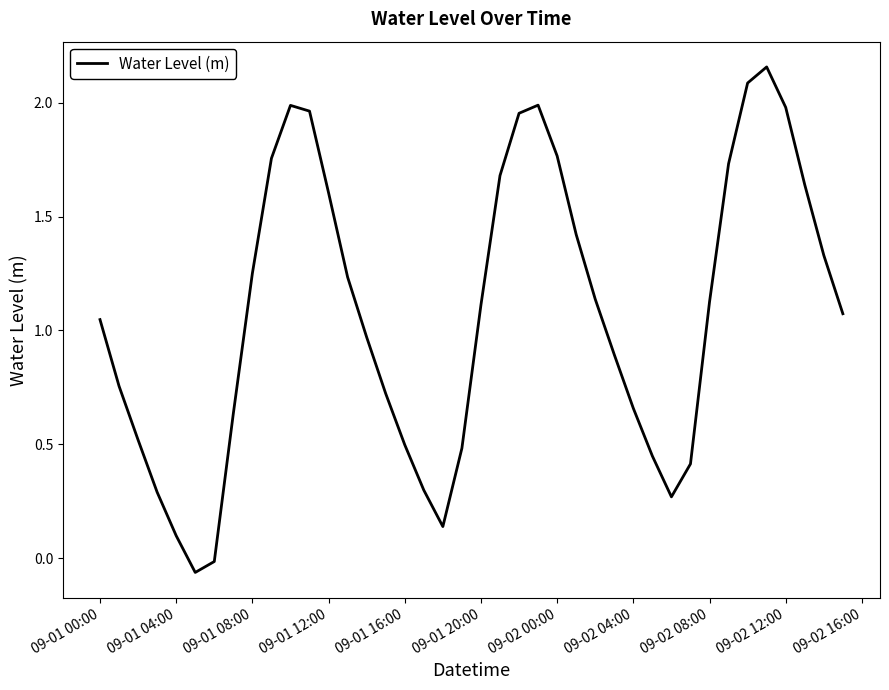

How many lines are shown in the chart?

1